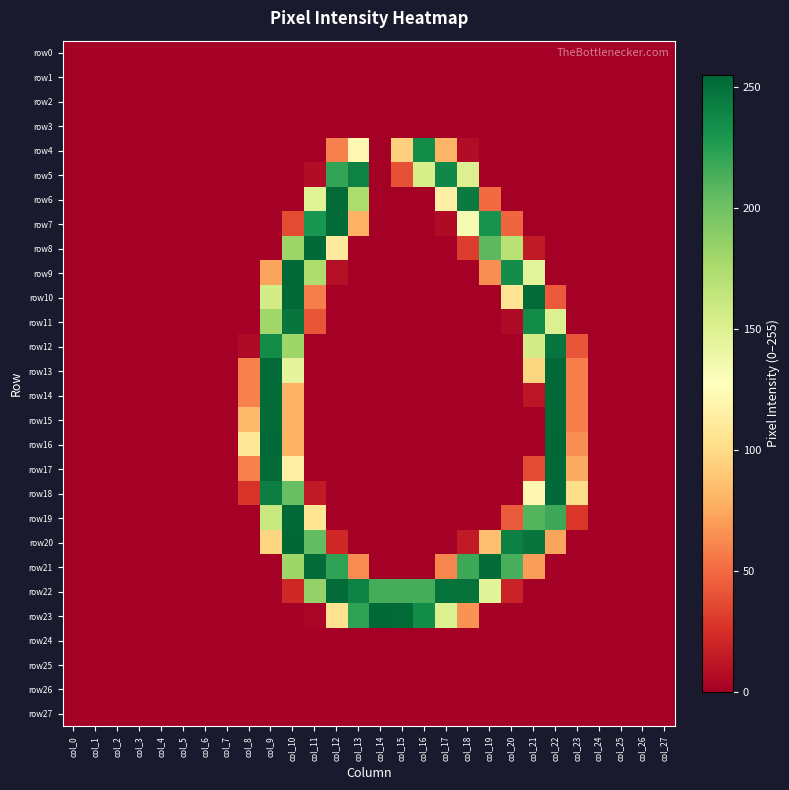

At how many categories does at least one series exceed 25?

16